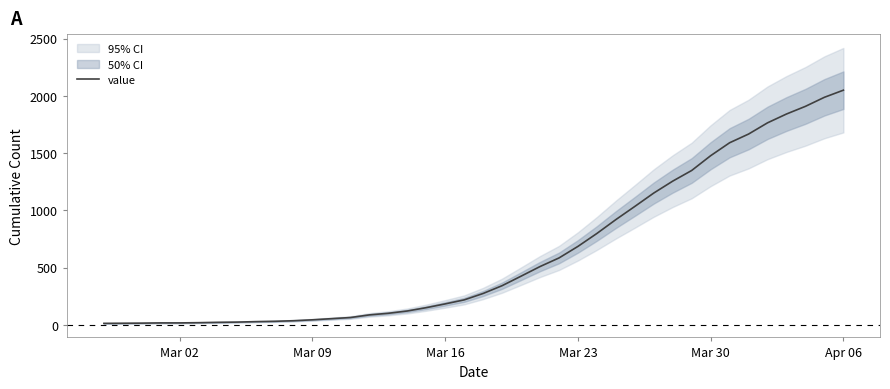

Which category has the highest value in the value series?

Apr 06